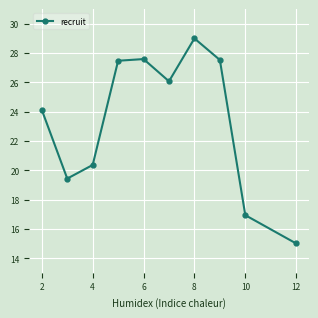

What is the maximum value shown in the chart?

29.0